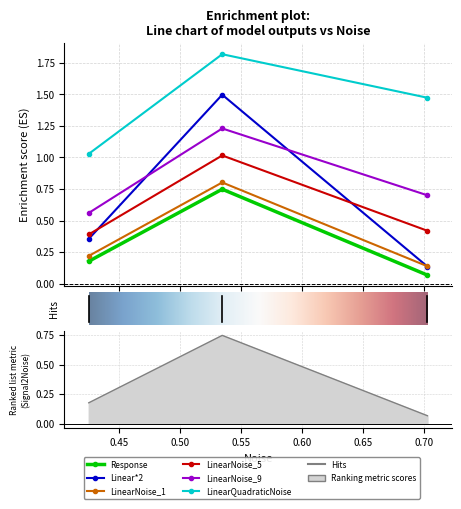

How many lines are shown in the chart?

6